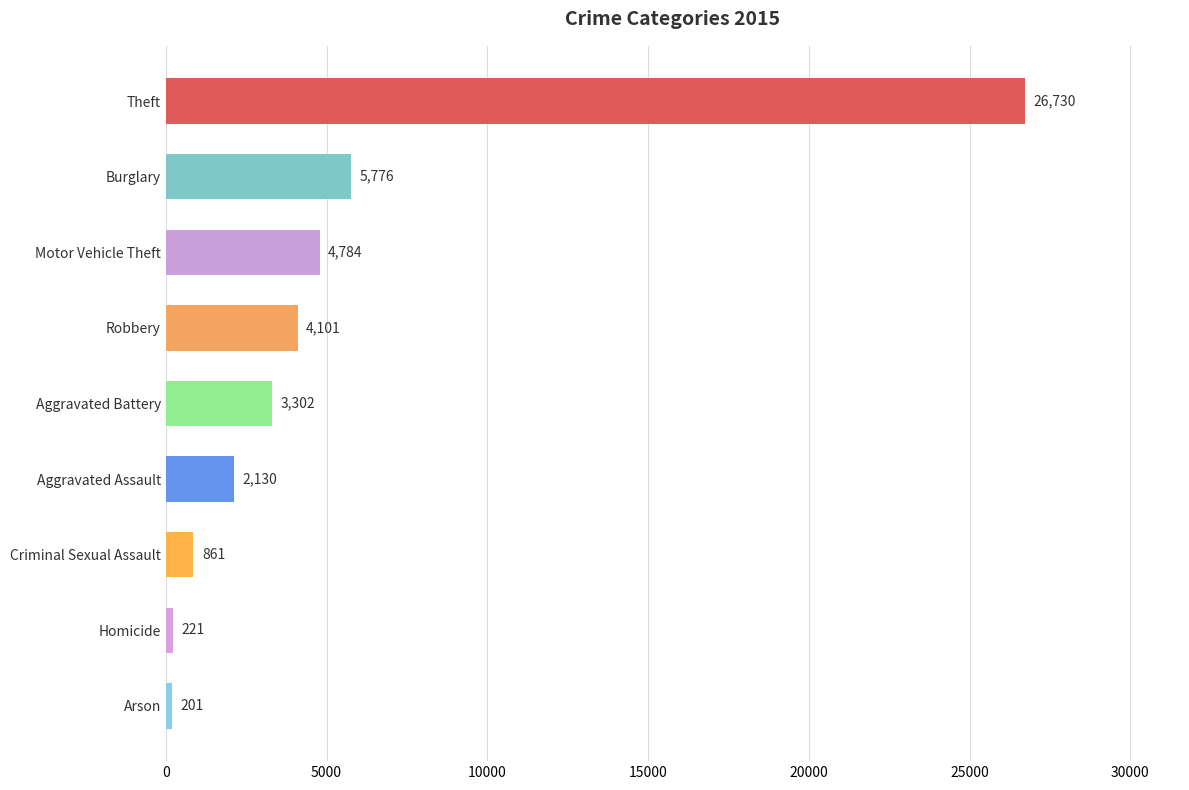

How many data points does each series have?

9